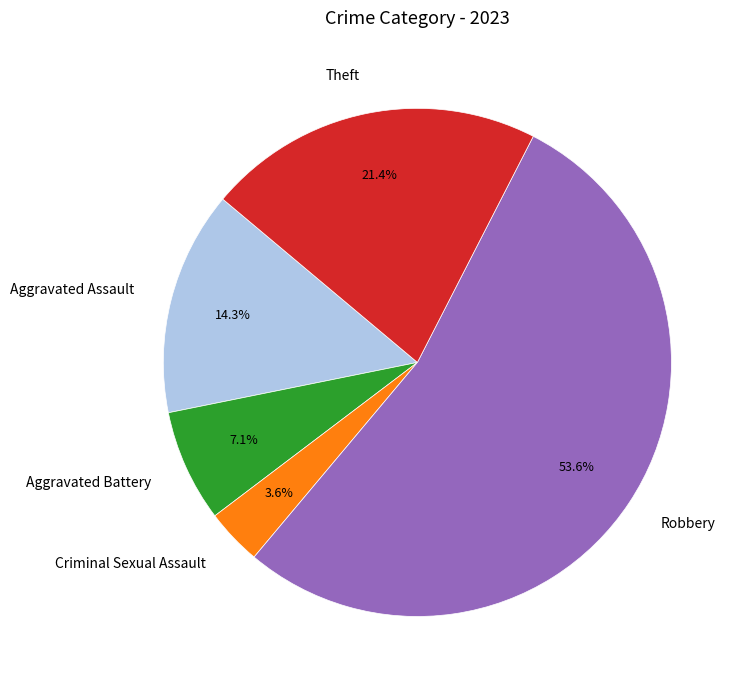

How many slices are in this pie chart?

5